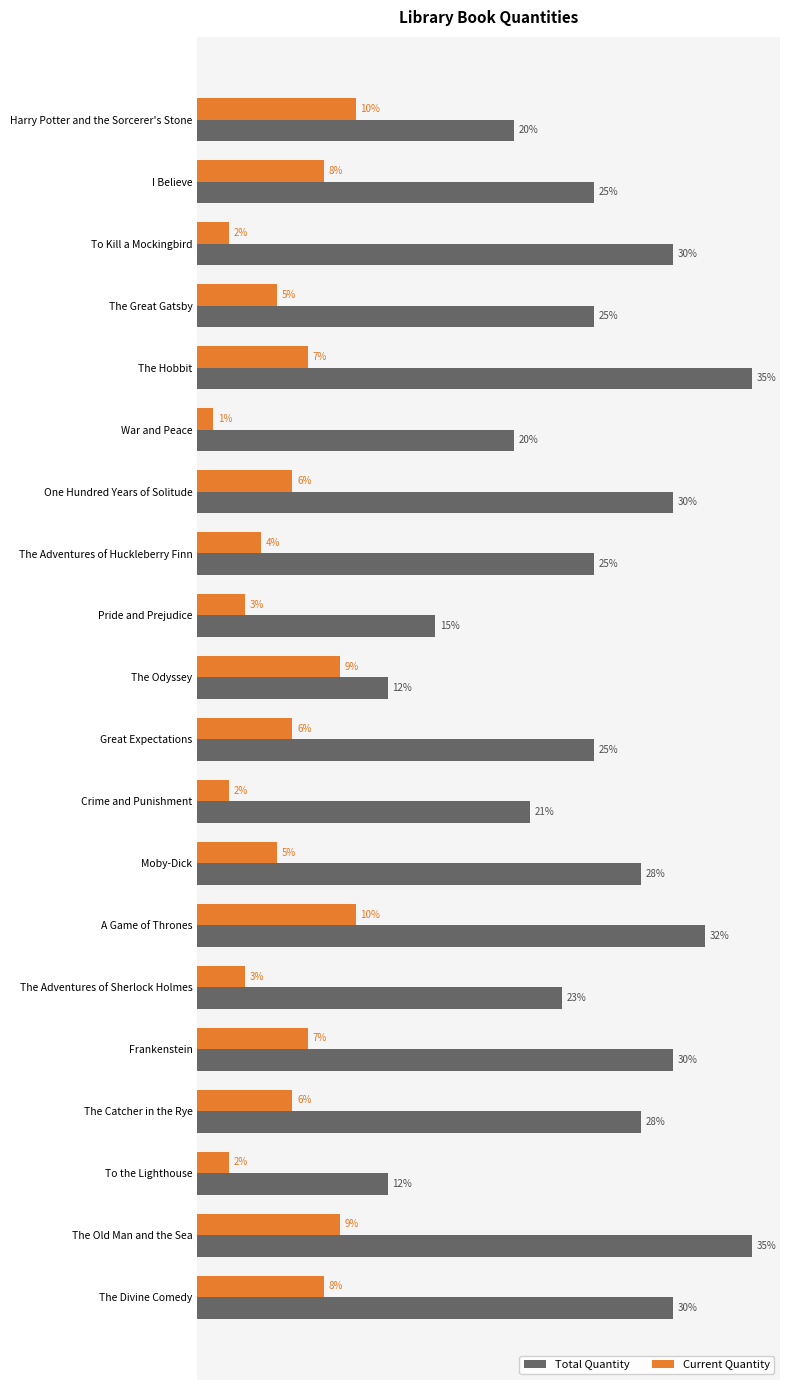

Which series has the largest range (max minus min)?

Total Quantity